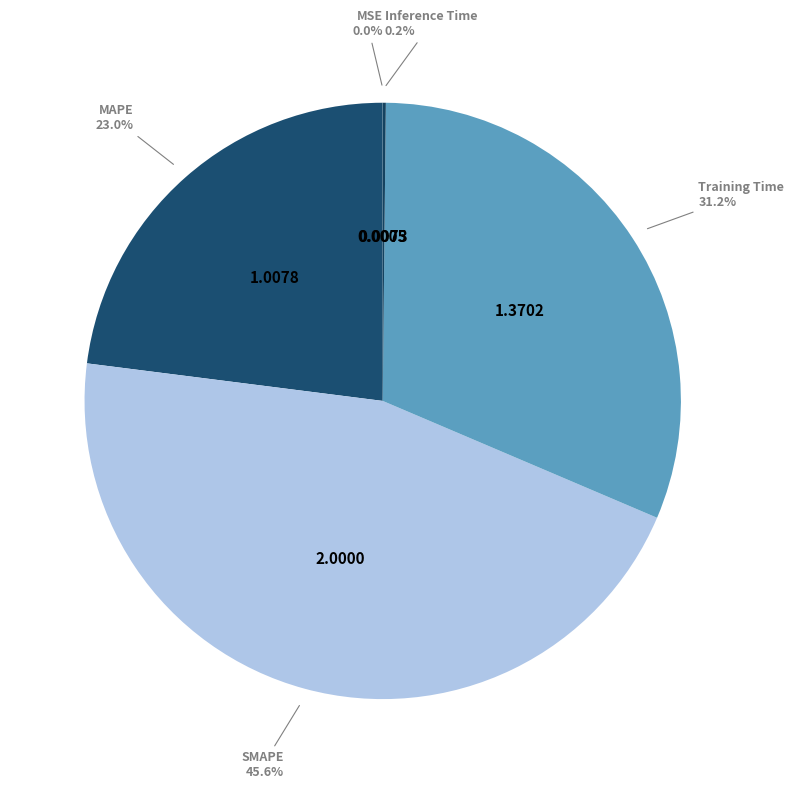

Is there a majority slice in this chart?

No